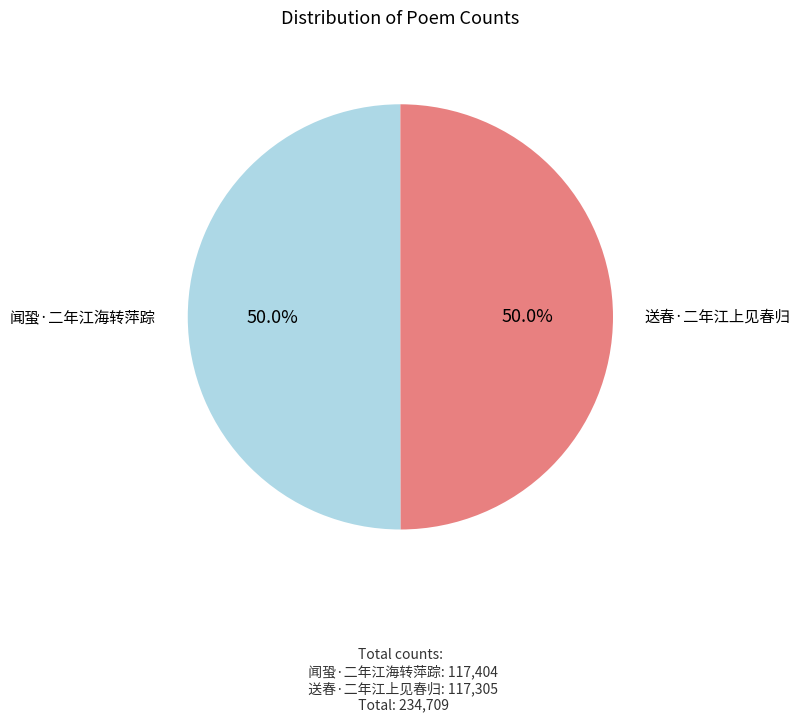

What is the ratio of the value at 闻蛩·二年江海转萍踪 to the value at 送春·二年江上见春归?

1.0